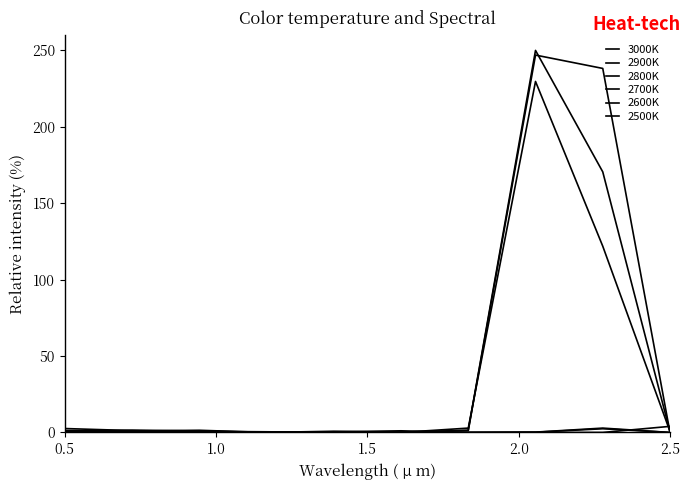

How many distinct data groups are displayed?

6